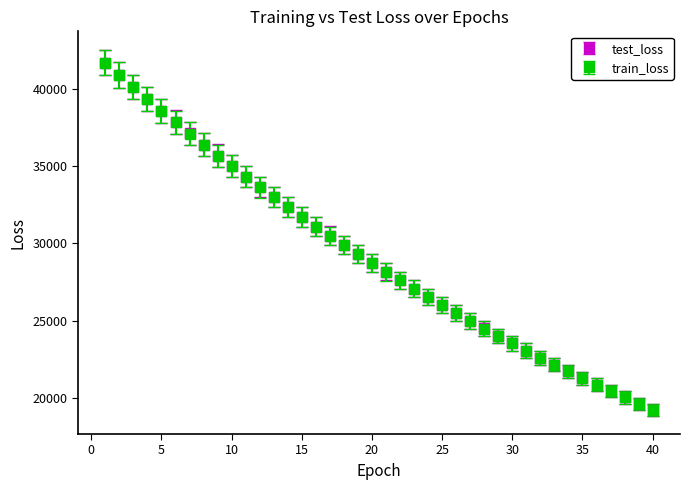

Which series has the largest range (max minus min)?

test_loss